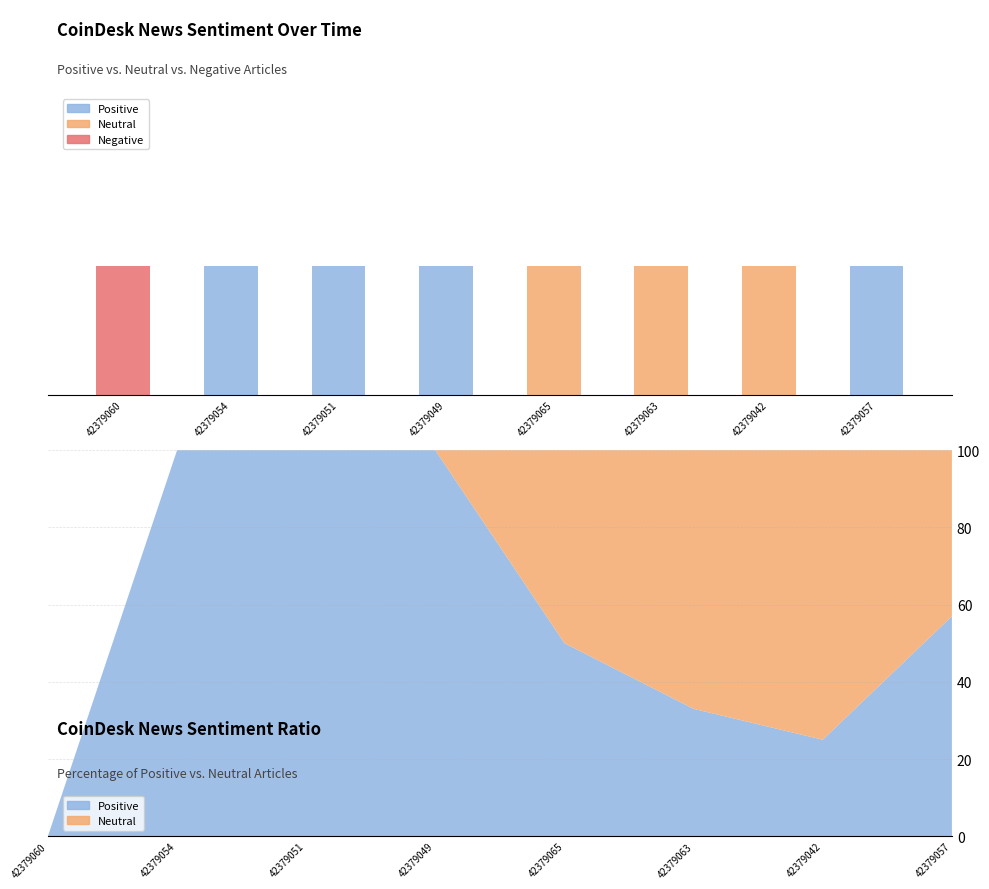

What is the total value across all series at 42379063?

1